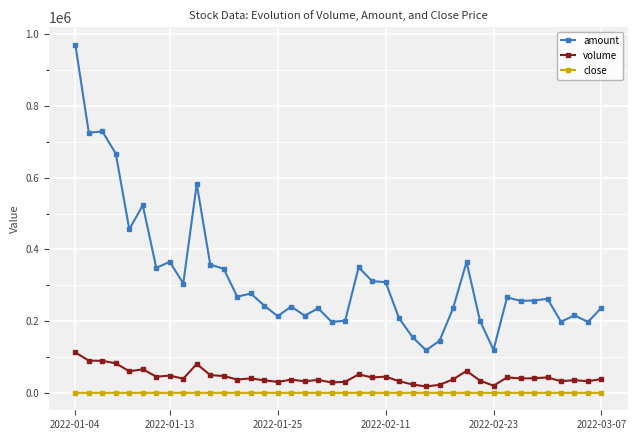

What is the minimum value shown in the chart?

54.9